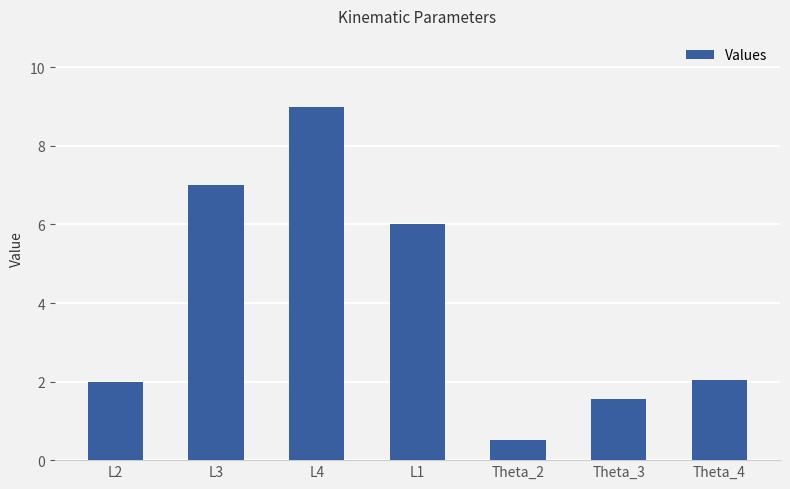

Approximately how many times larger is the value at L2 compared to L1?

0.3